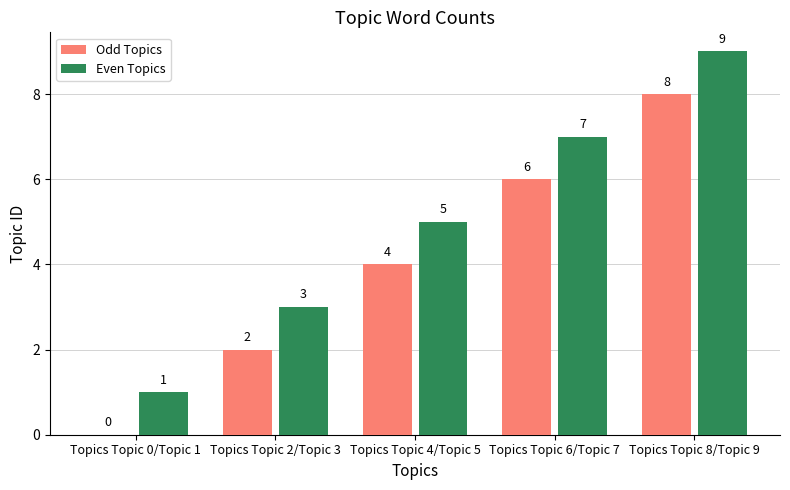

Reading left to right, what are all the values shown in this chart?

Odd Topics: 0	2	4	6	8
Even Topics: 1	3	5	7	9